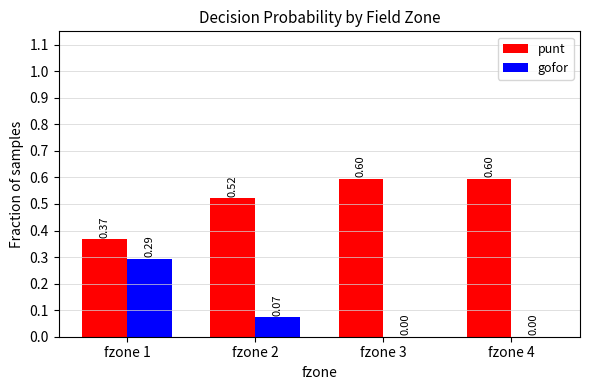

What is the total value across all series at fzone 3?

0.6